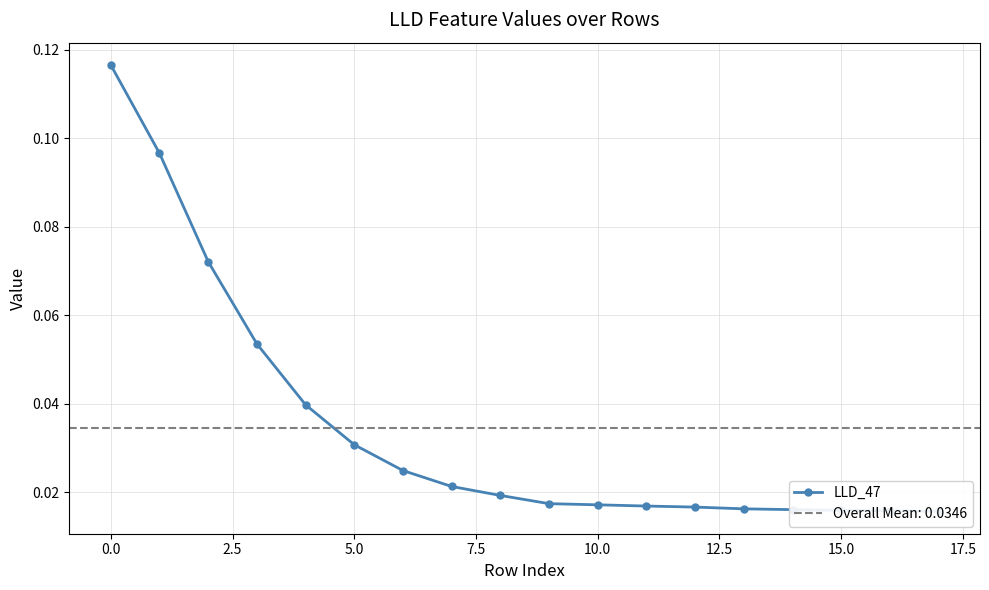

What is the difference between the maximum and minimum values?

0.1